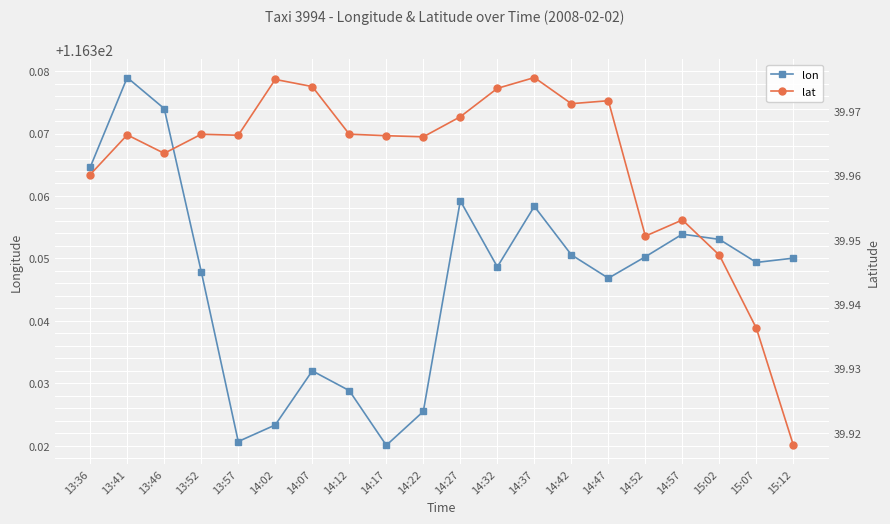

Reading right to left, extract all data points from this chart.

lon: 116.4	116.3	116.4	116.4	116.4	116.3	116.4	116.4	116.3	116.4	116.3	116.3	116.3	116.3	116.3	116.3	116.3	116.4	116.4	116.4
lat: 39.9	39.9	39.9	40.0	40.0	40.0	40.0	40.0	40.0	40.0	40.0	40.0	40.0	40.0	40.0	40.0	40.0	40.0	40.0	40.0